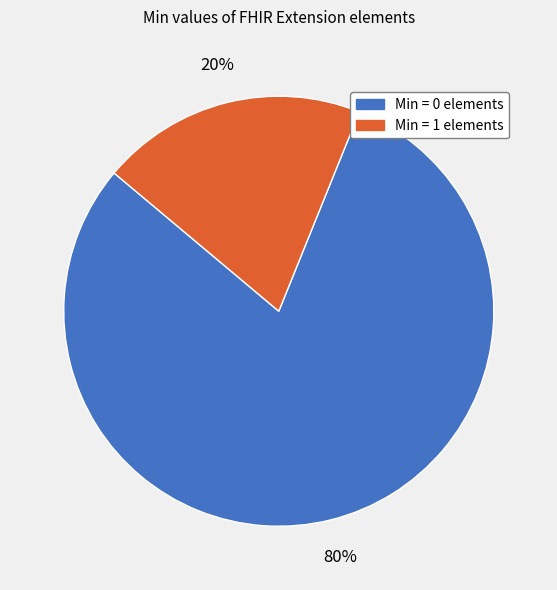

To the nearest percent, what is the difference between the largest and smallest slice percentages?

60%